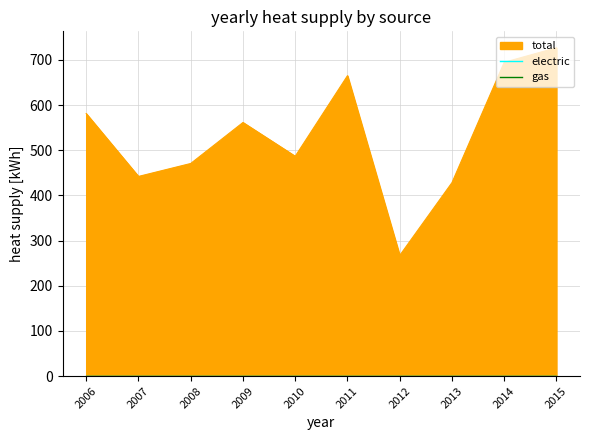

What position from the right is 2014-07-15?

2